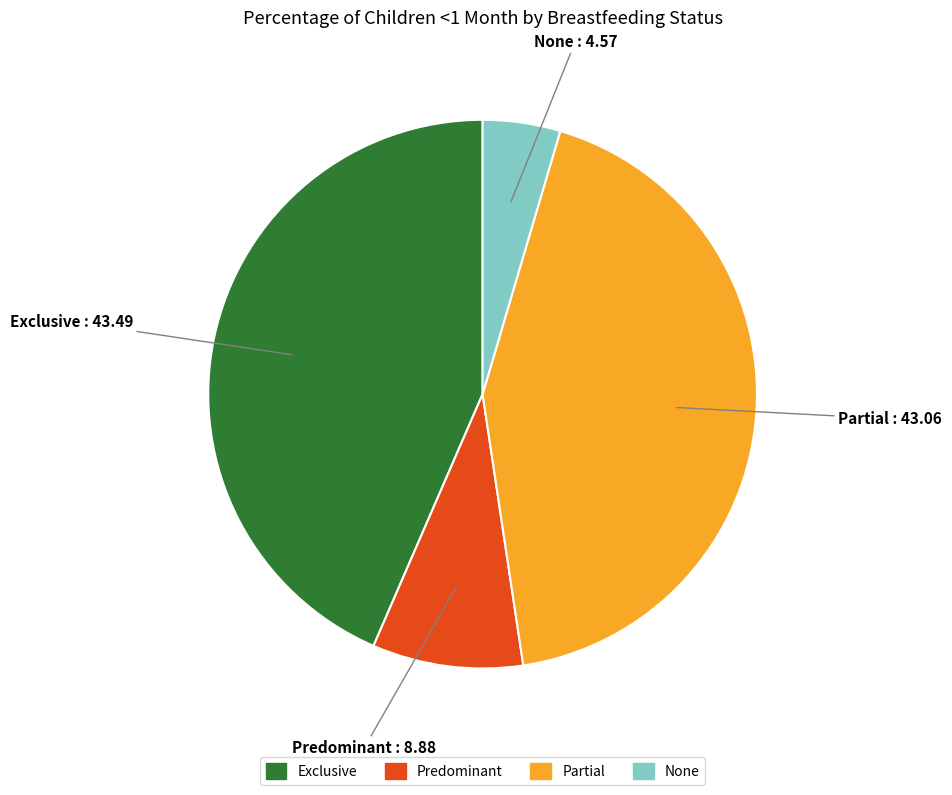

Between Predominant and None, which is larger?

Predominant